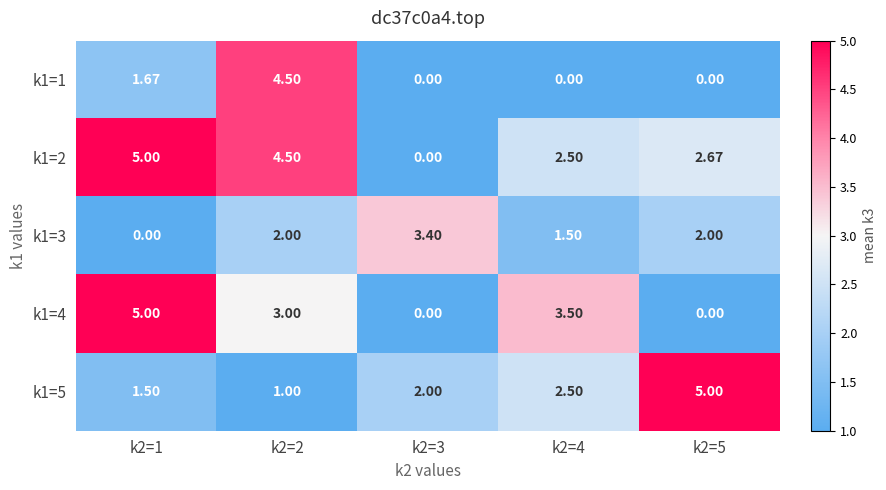

Is the value of k1=3 at k2=4 greater than the value of k1=4 at k2=3?

Yes